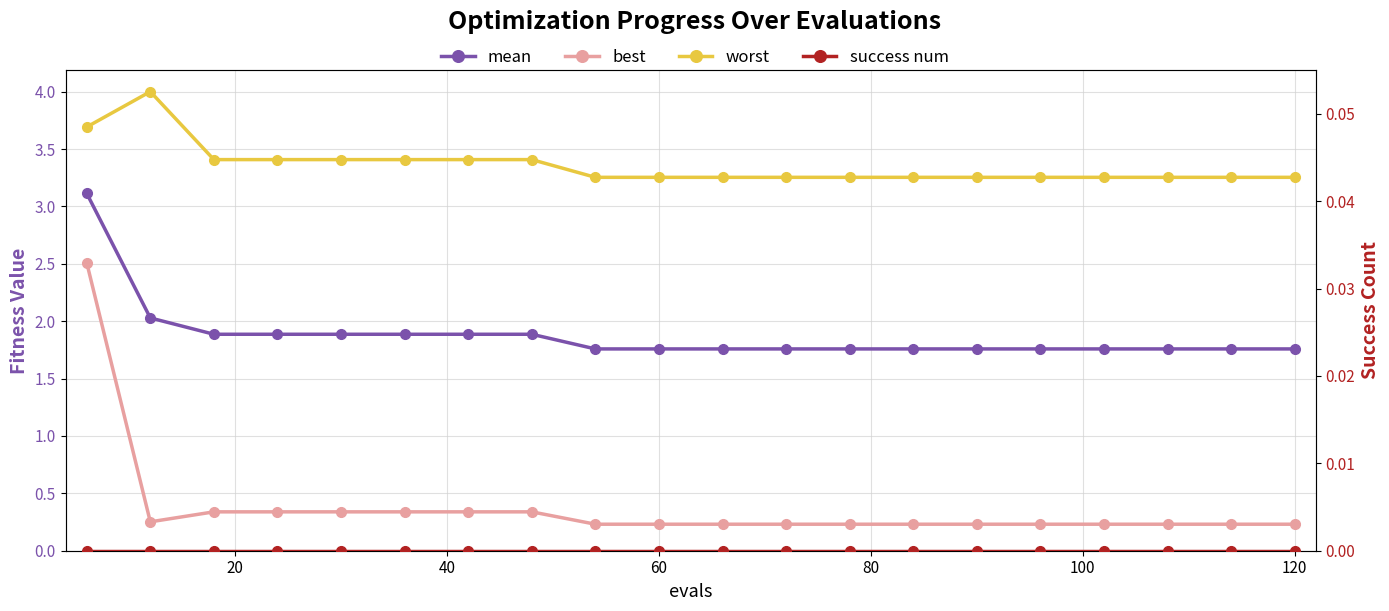

What is the difference between the maximum and minimum values in the best series?

2.3